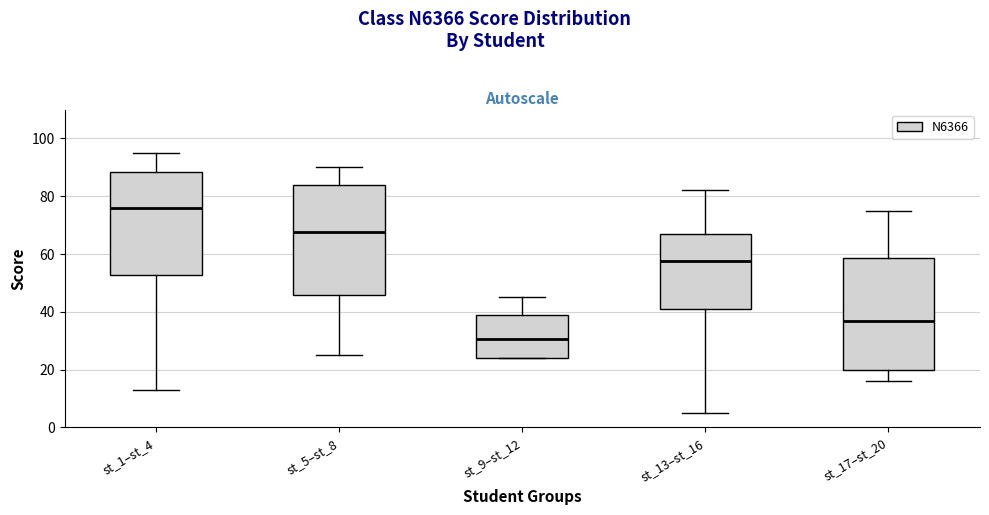

Where is the upper edge of the box for st_9–st_12 on the y-axis? The values are not printed on the chart, so give them approximately, as read against the axis.

40